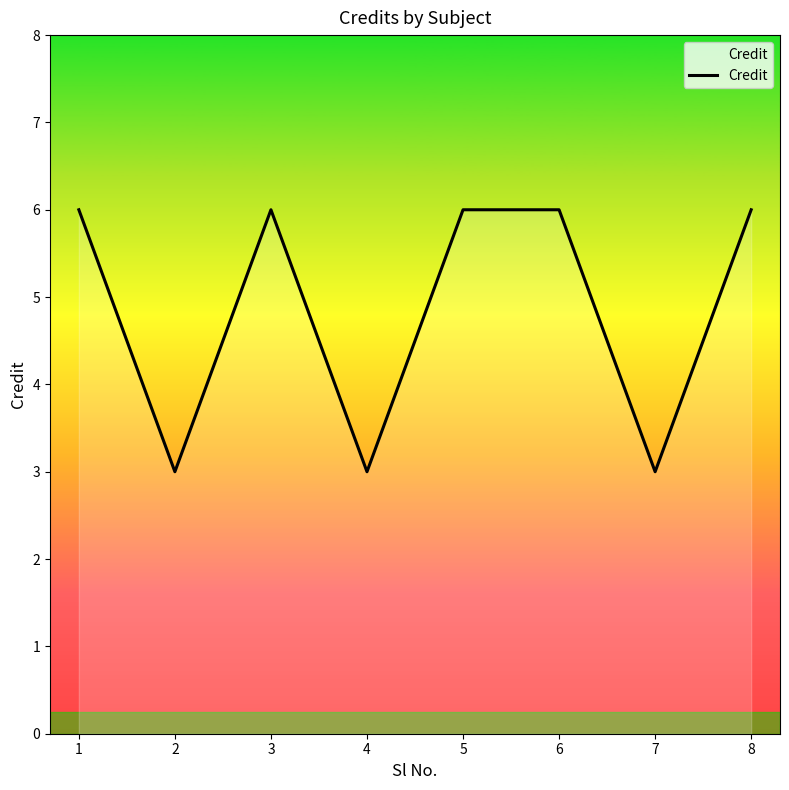

At which category does the data reach its first local valley?

2